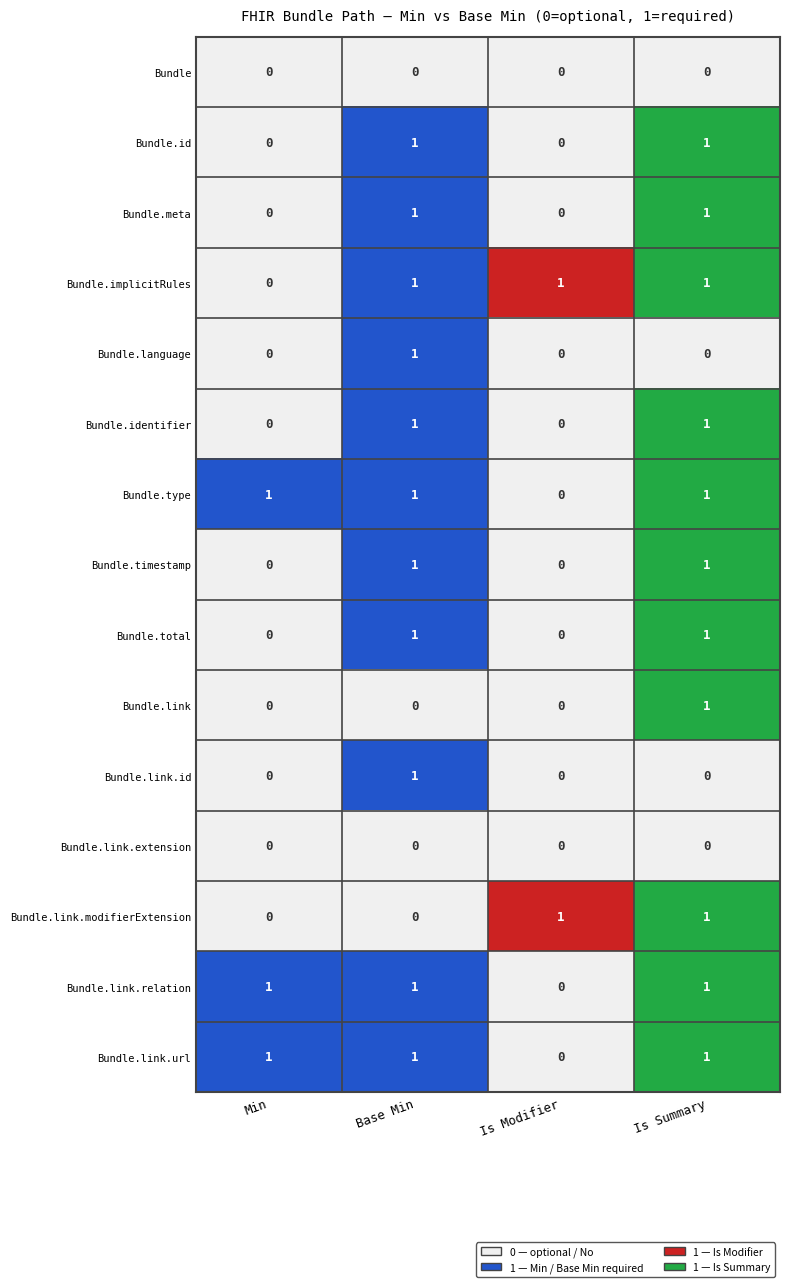

The value of Bundle.meta at Min is 1. True or false?

False